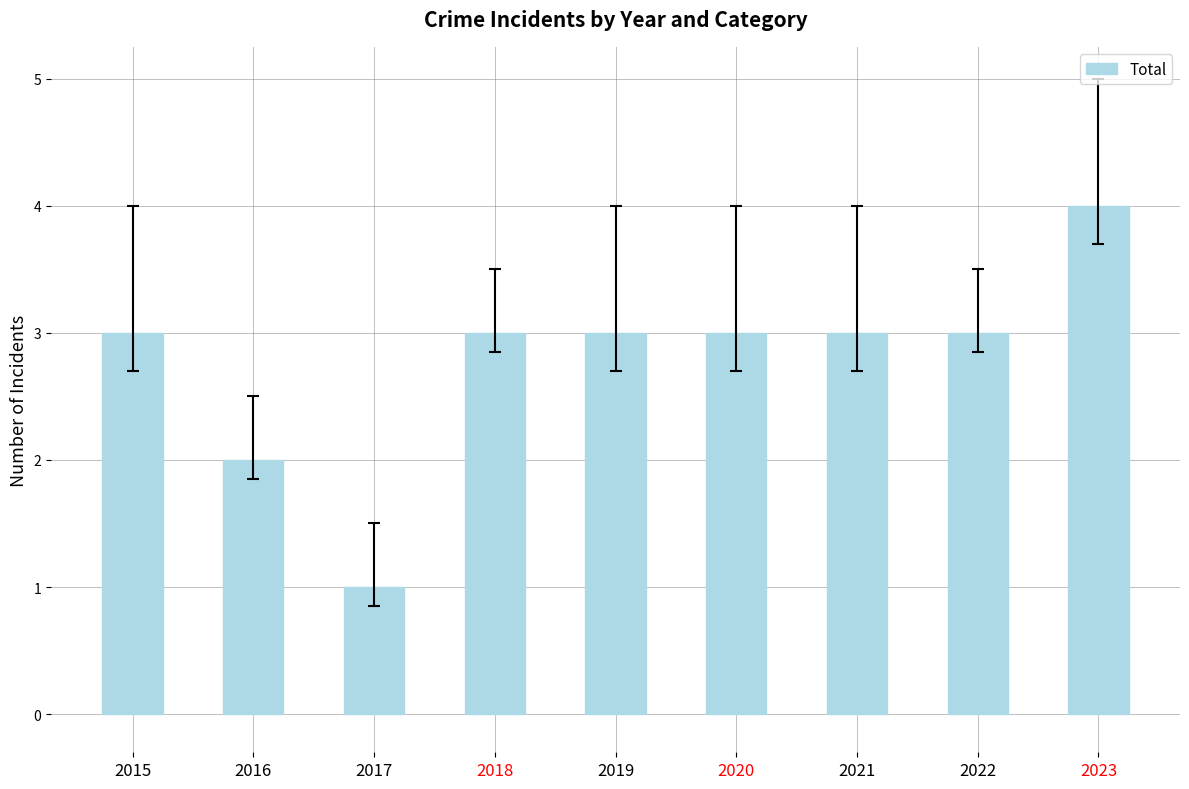

How many categories are shown in the chart?

9